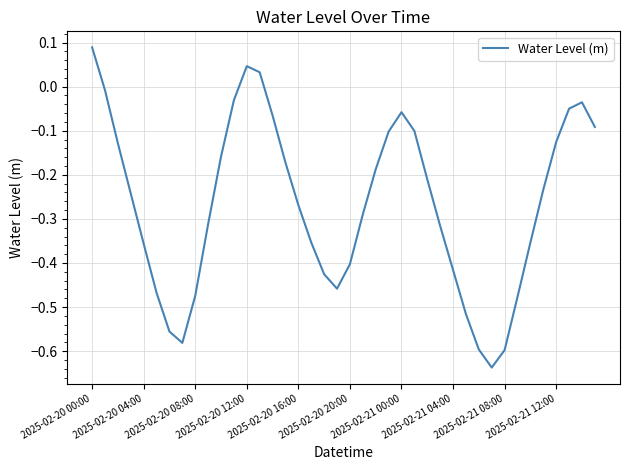

What is the difference between the maximum and minimum values?

0.7